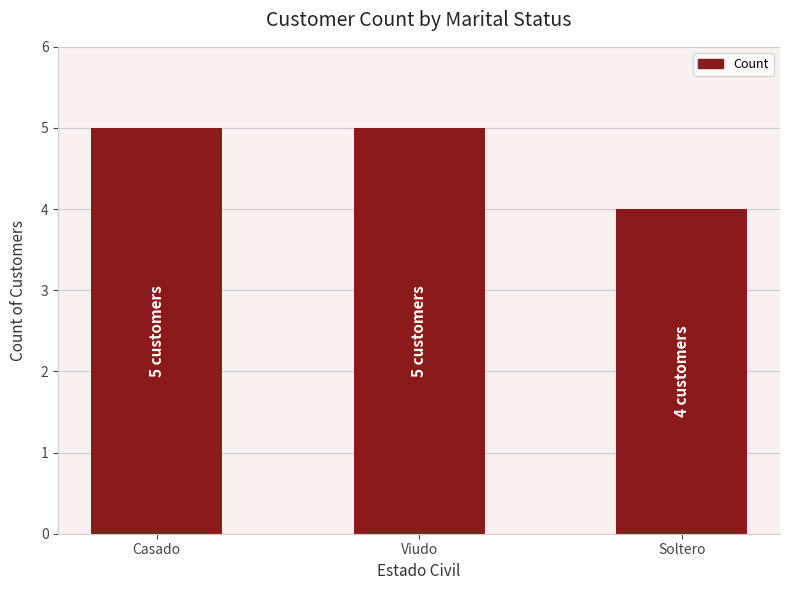

What is the label of the 2nd bar from the left?

Viudo